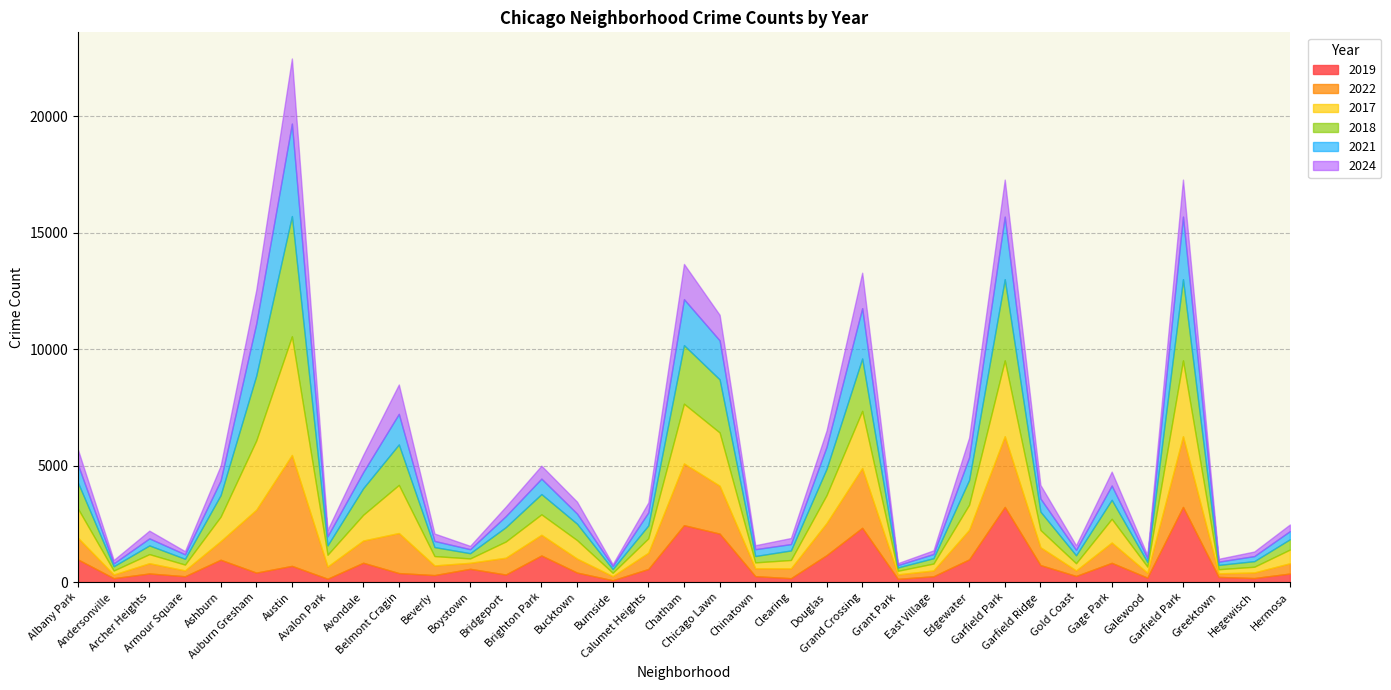

At which category does 2017 reach its first local valley?

Andersonville